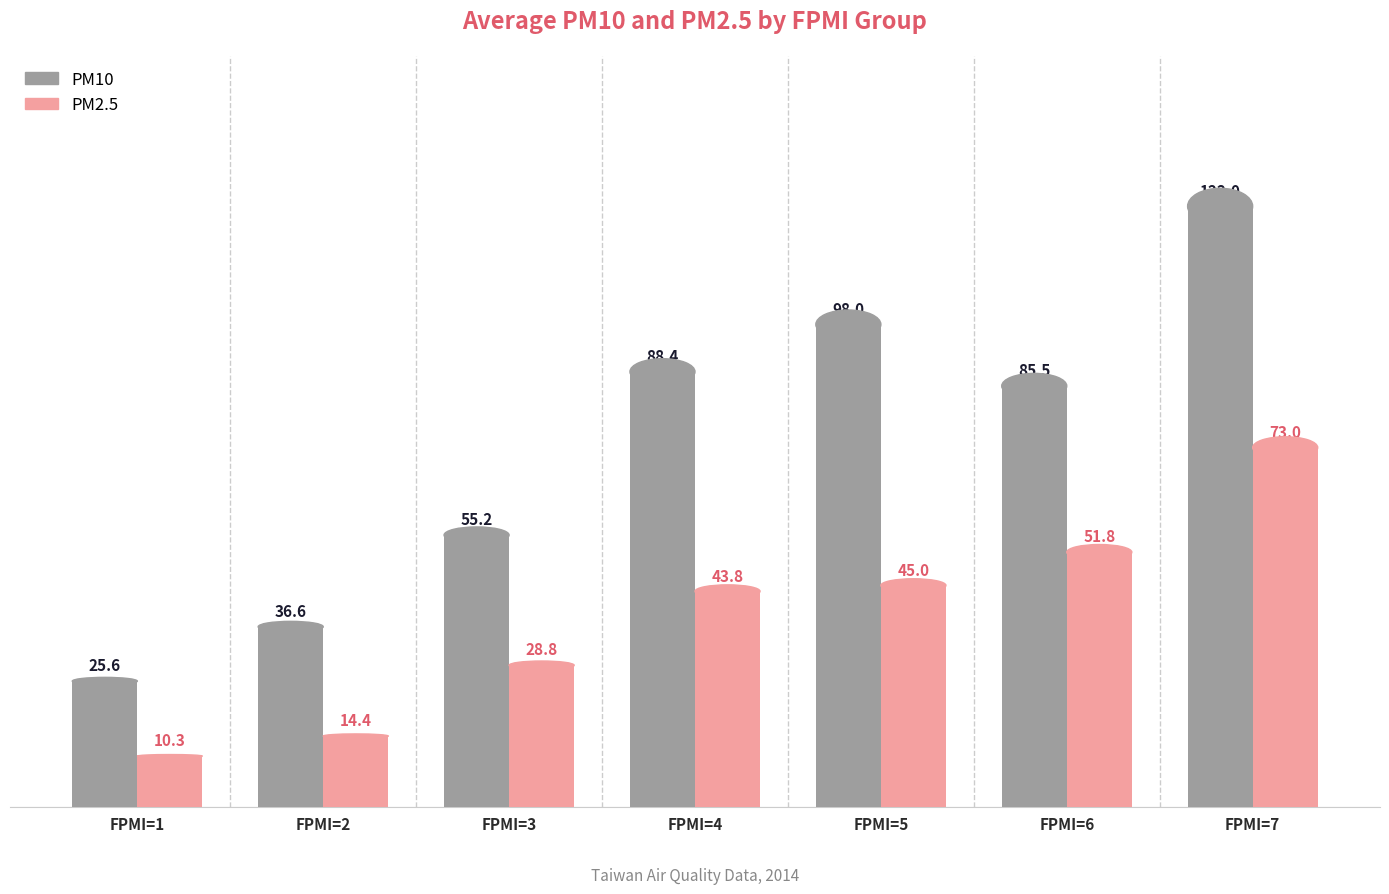

Is the value of PM10 at FPMI=7 greater than the value of PM2.5 at FPMI=2?

Yes